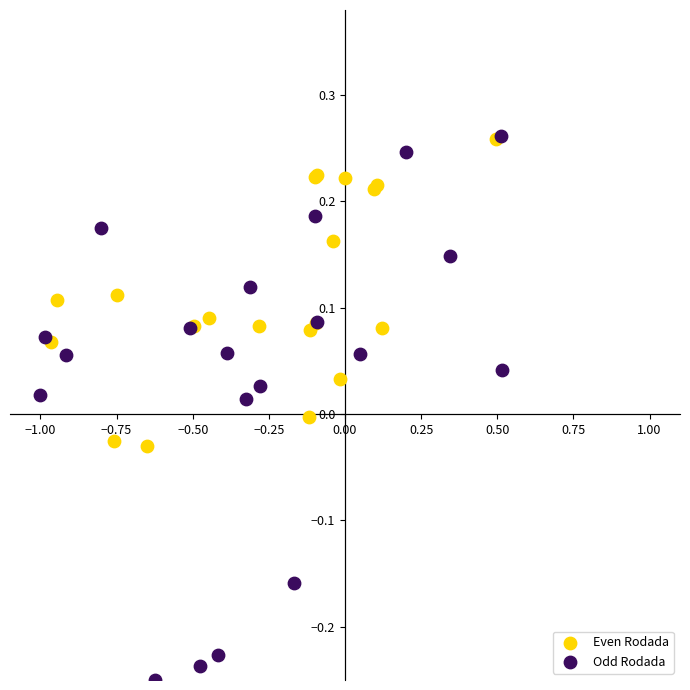

What are all the series names shown in the legend?

Even Rodada, Odd Rodada